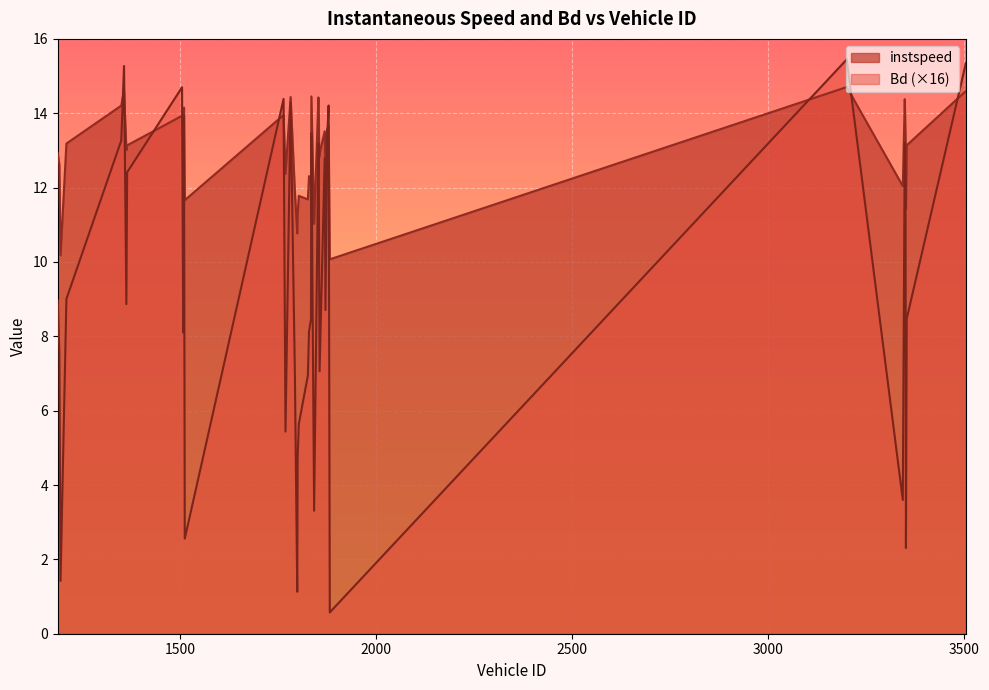

How many interior local valleys does the instspeed series have?

14